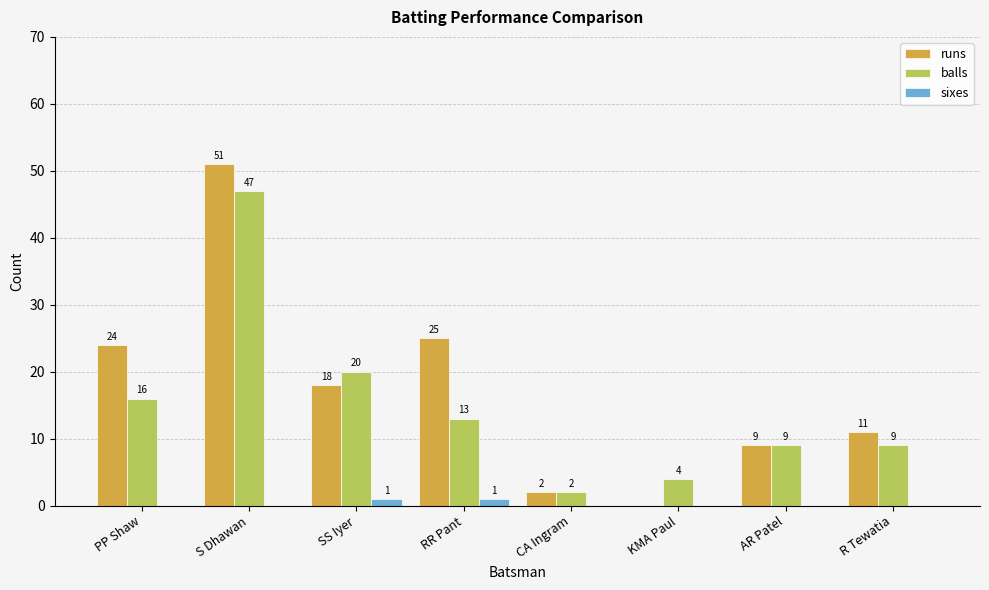

How many groups of bars are there?

8